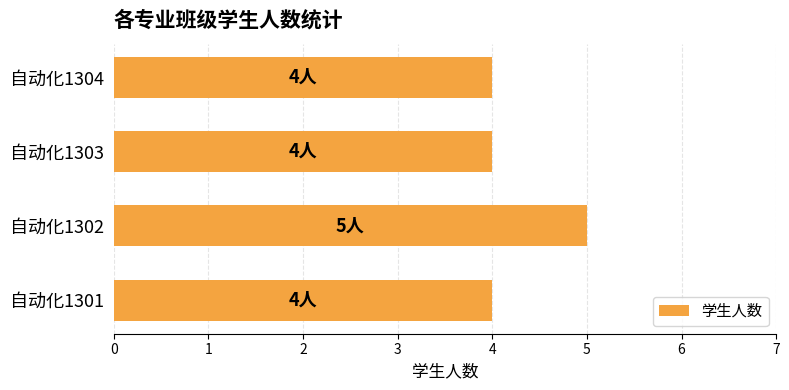

The chart shows a value of 4 at 自动化1303. True or false?

True